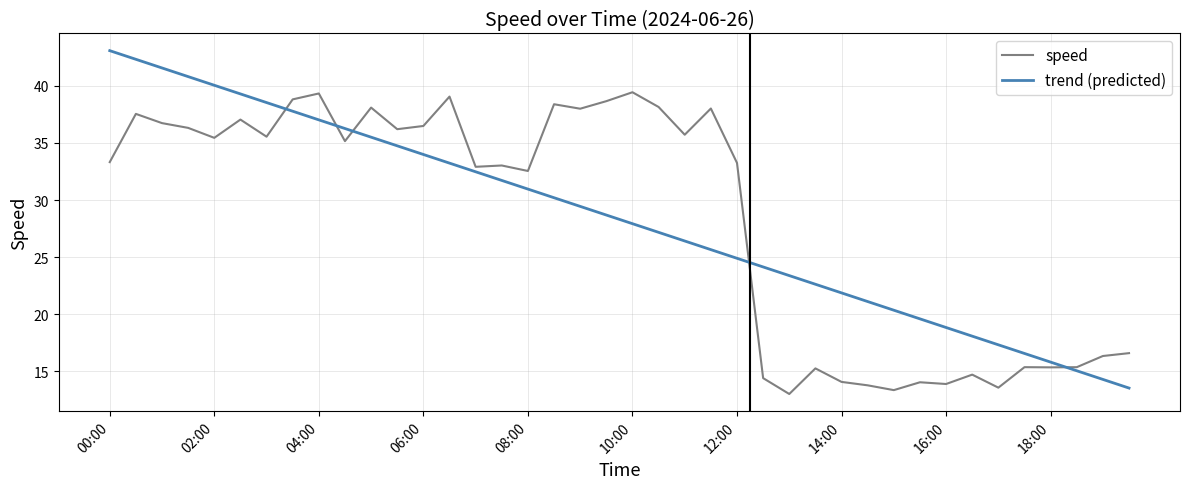

List the series in order of their peak value, highest first.

trend (predicted), speed